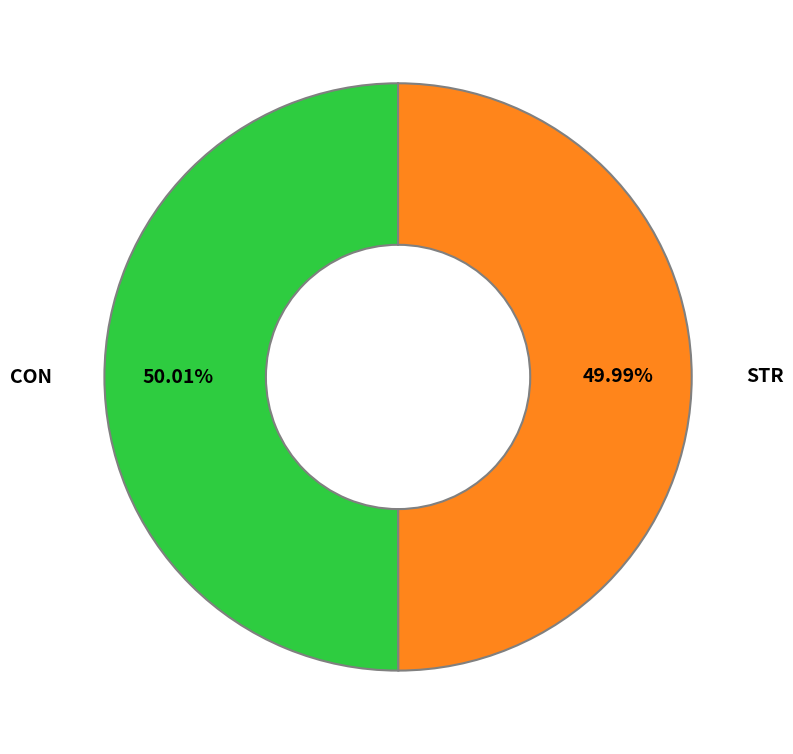

What is the ratio of the value at STR to the value at CON?

1.0